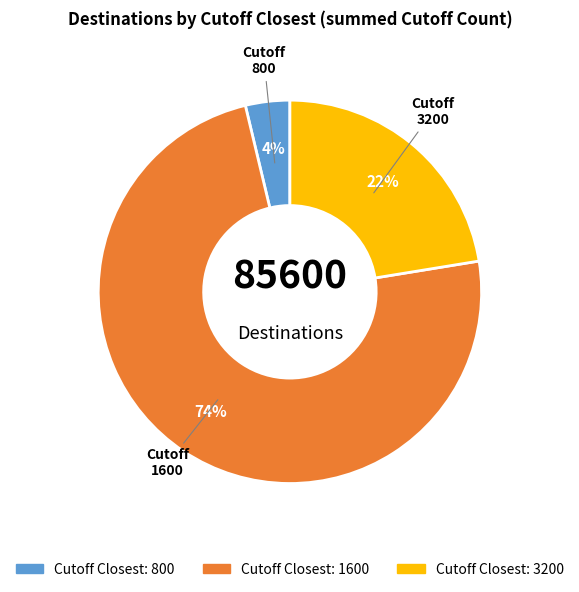

Count the number of slices in the pie.

3